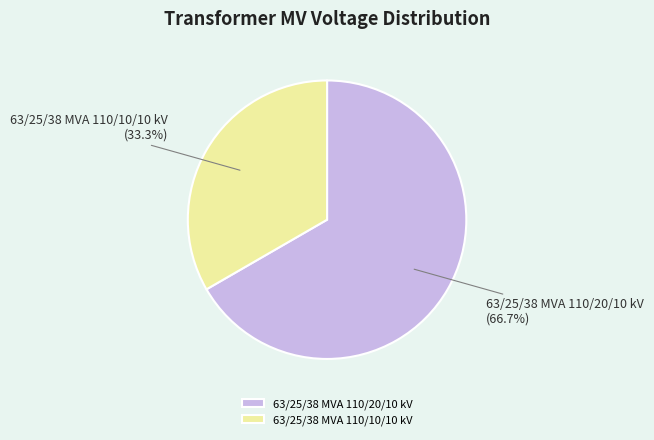

What is the total percentage of 63/25/38 MVA 110/20/10 kV and 63/25/38 MVA 110/10/10 kV?

100.0%